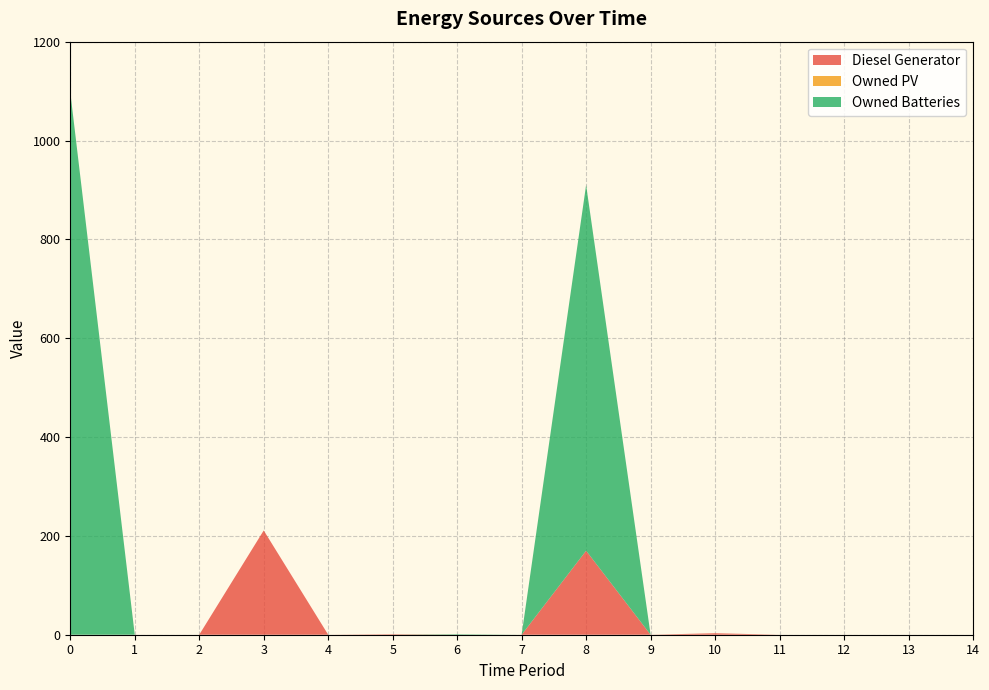

Reading left to right, extract all data points from this chart.

Diesel Generator: 0=0	1=0	2=0	3=211	4=0	5=1	6=0	7=0	8=170	9=0	10=3	11=0	12=0	13=0	14=0
Owned PV: 0=0	1=0	2=0	3=0	4=0	5=0	6=0	7=0	8=0	9=0	10=0	11=0	12=0	13=0	14=0
Owned Batteries: 0=1098	1=0	2=0	3=0	4=0	5=0	6=1	7=0	8=740	9=0	10=0	11=0	12=0	13=0	14=0